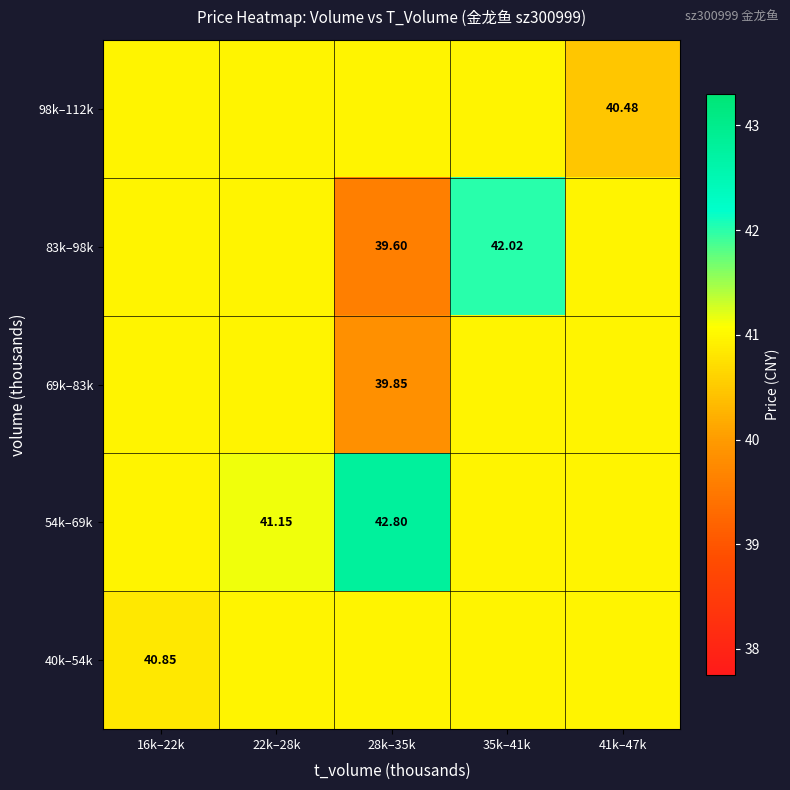

How many values in the 83k–98k series are below 40?

1